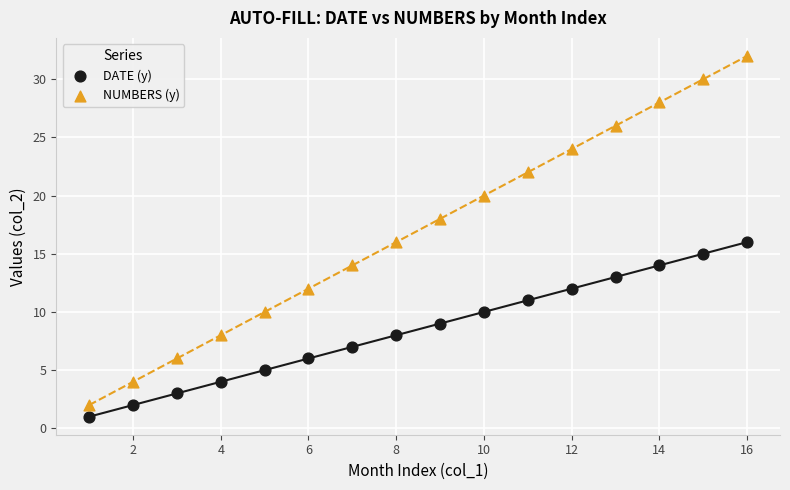

Which series has the widest spread of Y values?

NUMBERS (y)